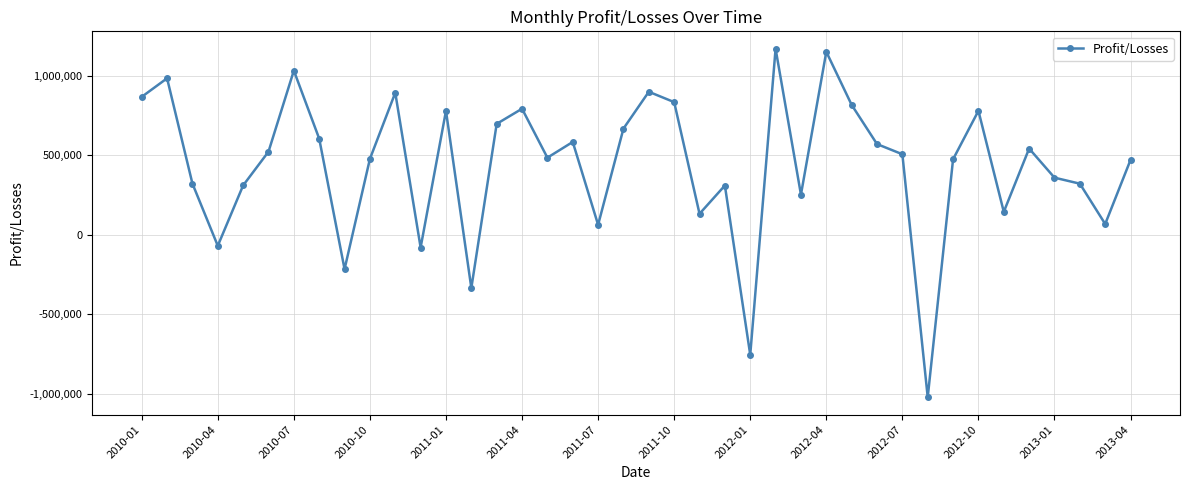

What is the maximum value shown in the chart?

1170593